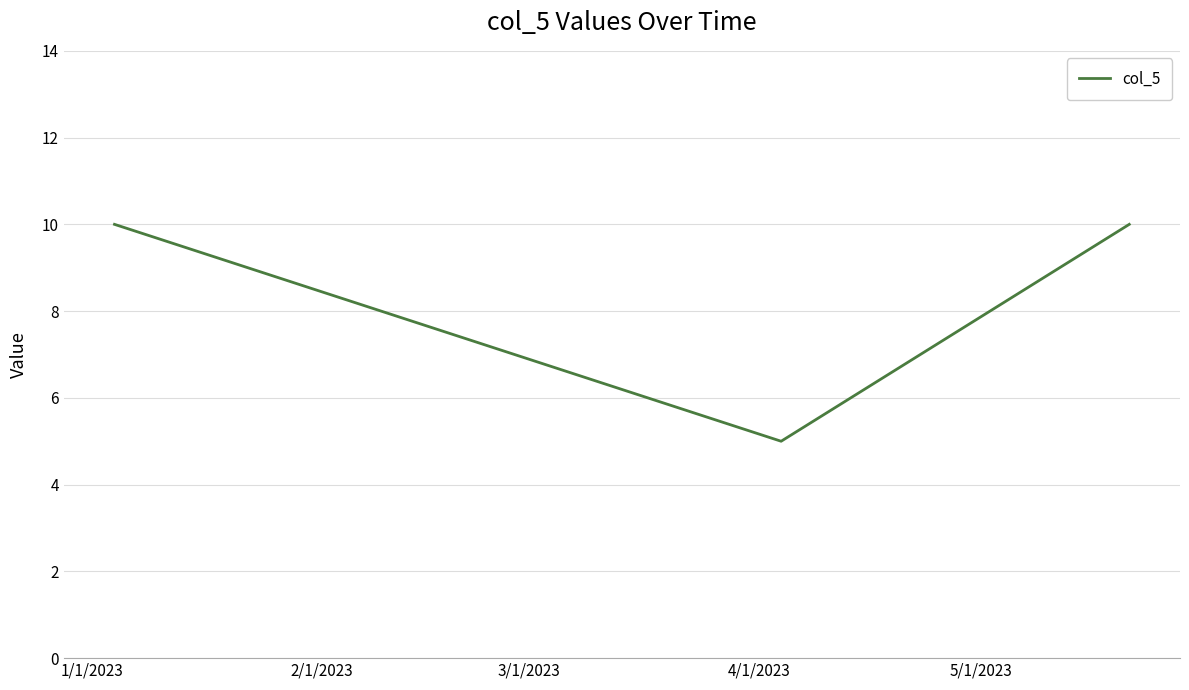

What is the minimum value shown in the chart?

5